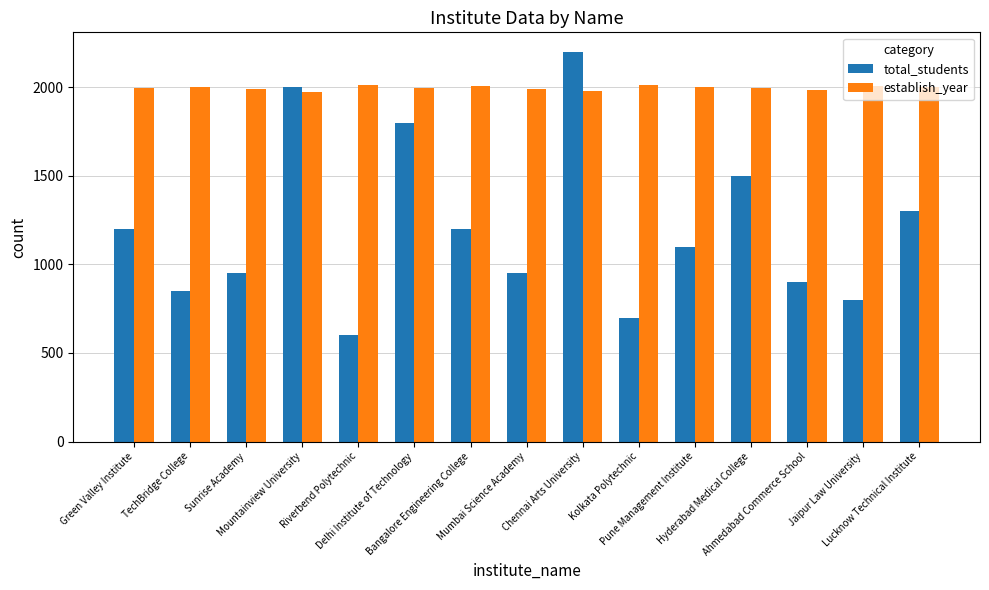

True or false: total_students has a value of 1100 at Pune Management Institute.

True